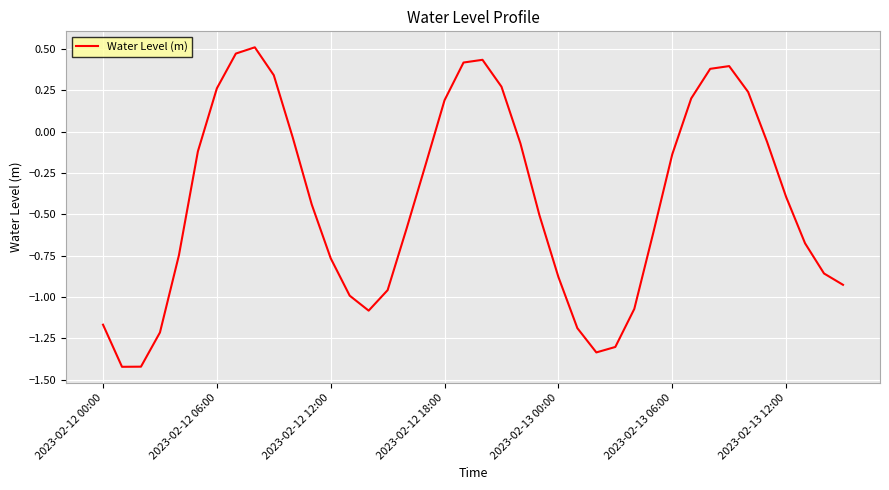

The value at 2023-02-12 18:00 is 0.3. True or false?

False